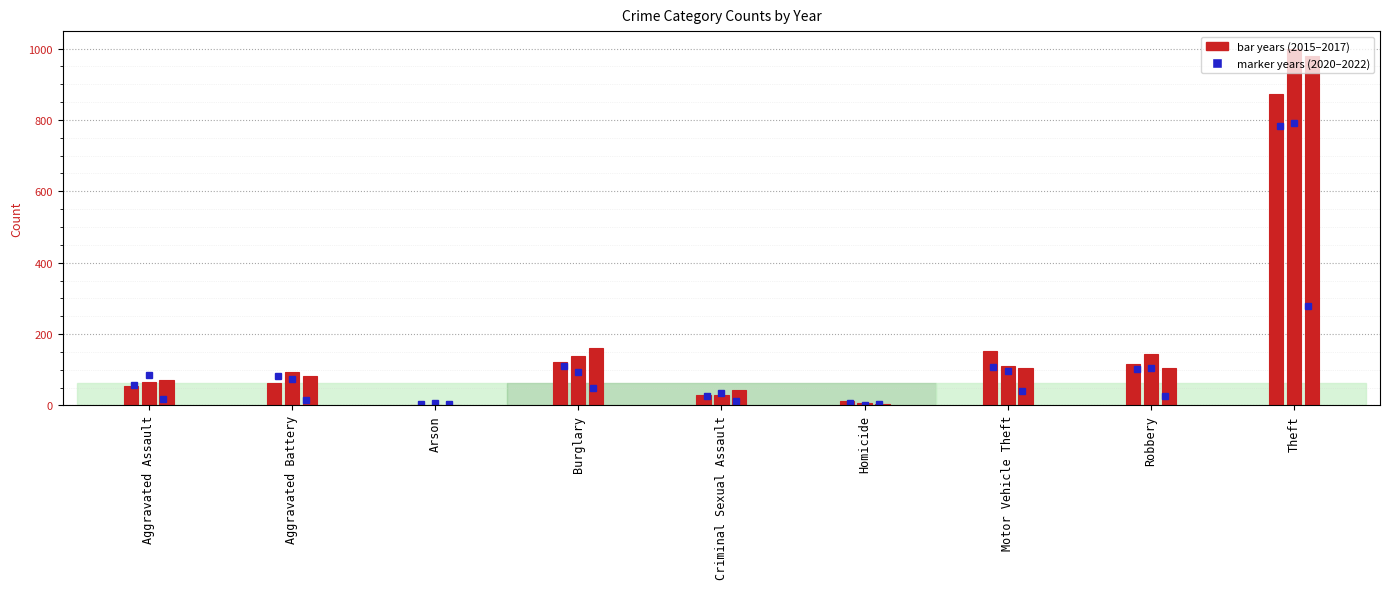

What is the spread (max minus min) of values at Robbery?

120